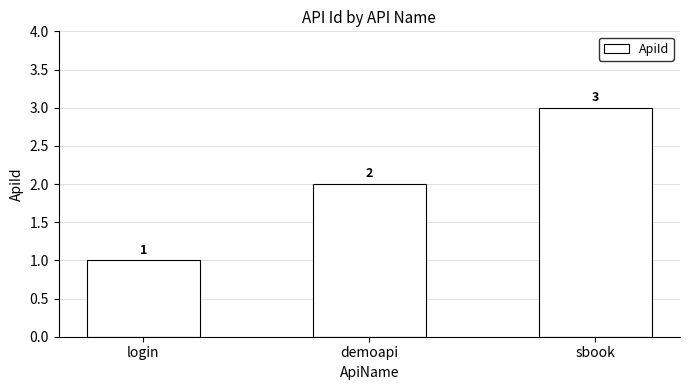

Reading right to left, list all the values displayed in this chart.

3	2	1